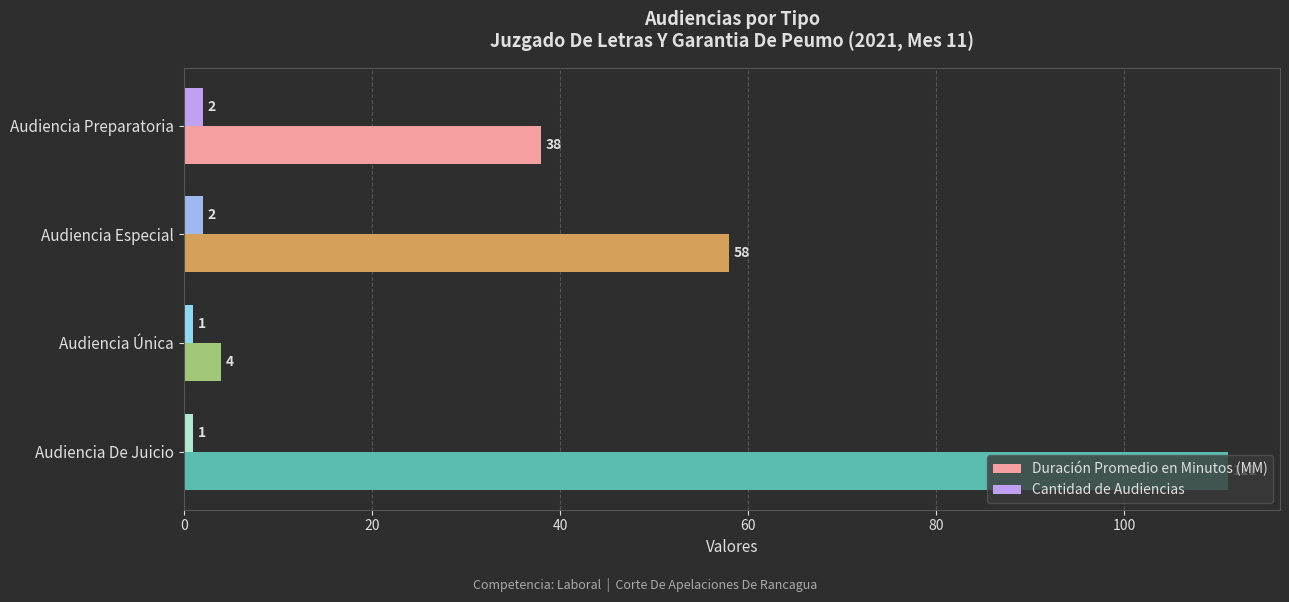

Read the Duración Promedio en Minutos (MM) value at Audiencia Especial, to the nearest 50.

50